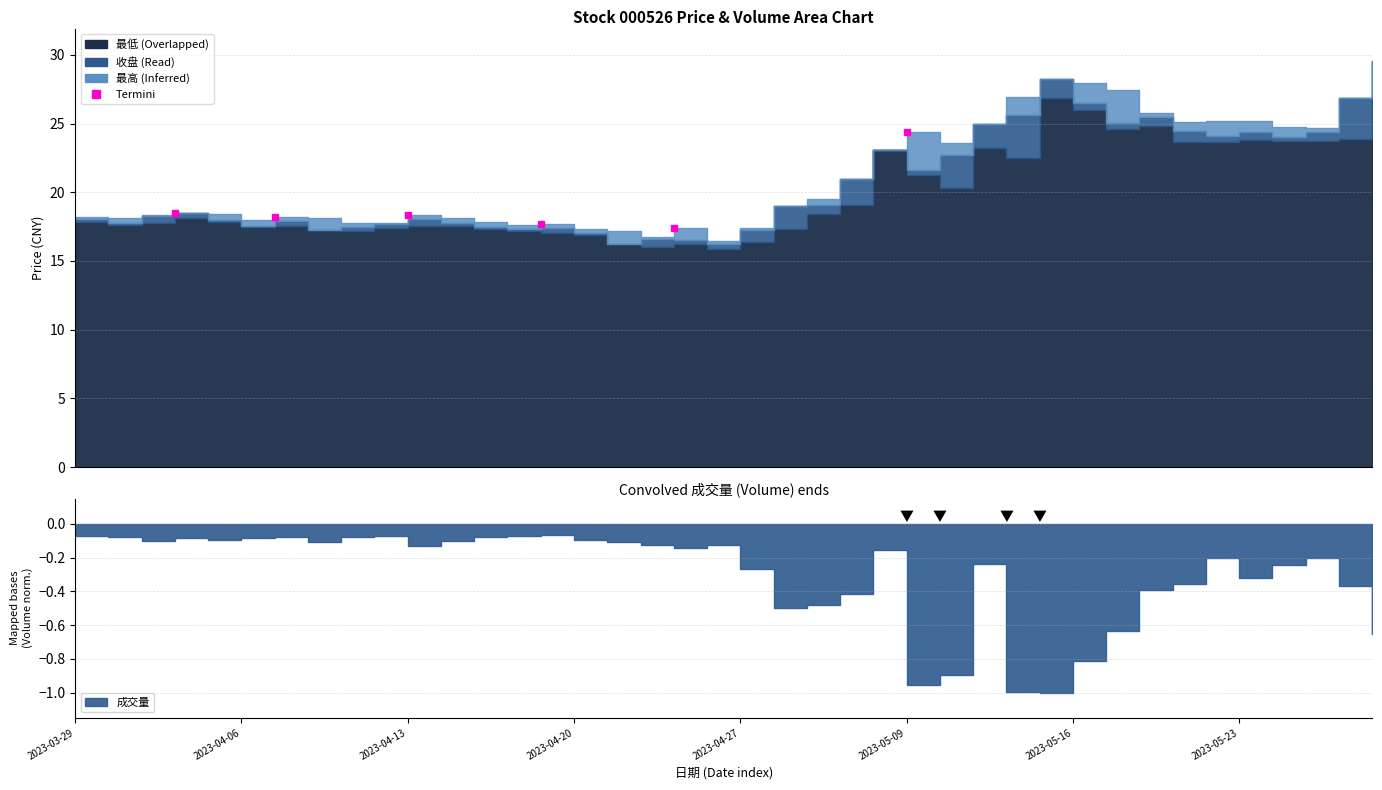

At which category does 最低 reach its first local peak?

2023-04-03